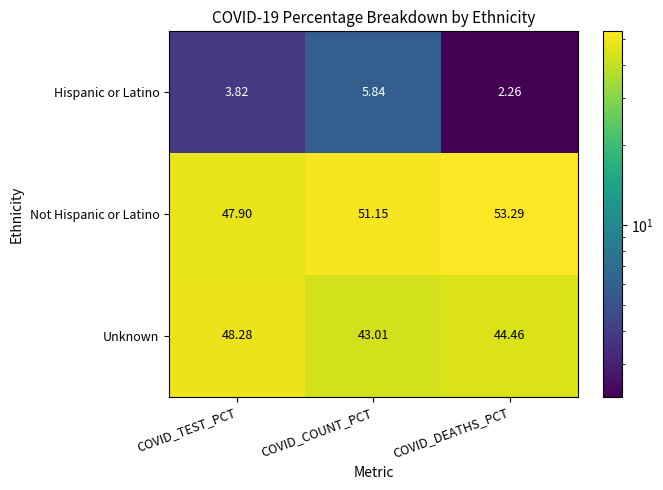

Which label corresponds to the smallest value in the chart?

COVID_DEATHS_PCT